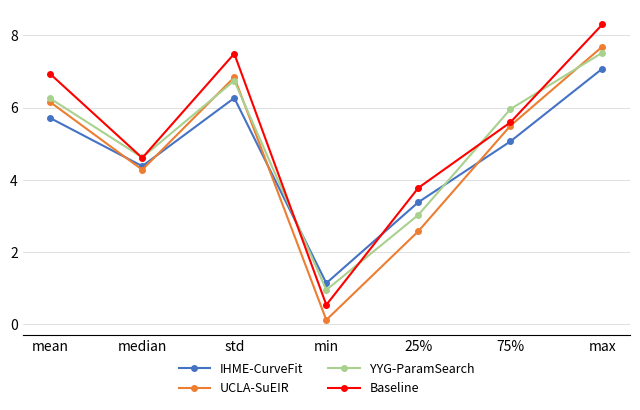

What position from the left is std?

3